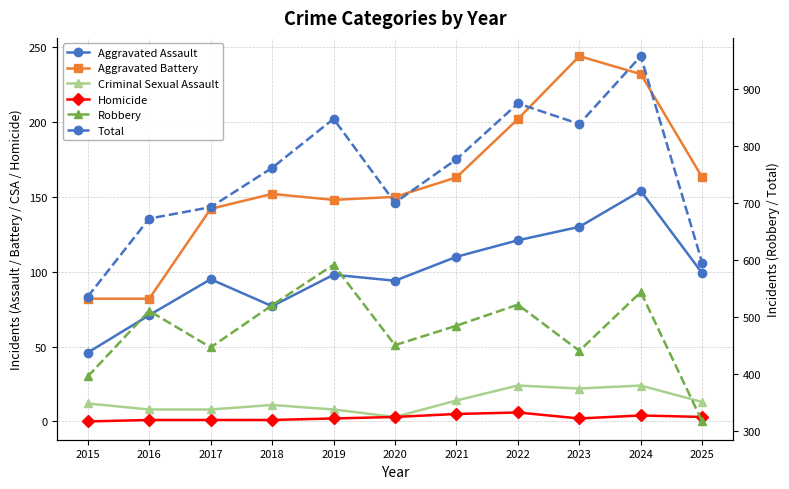

What are all the series names shown in the legend?

Aggravated Assault, Aggravated Battery, Criminal Sexual Assault, Homicide, Robbery, Total